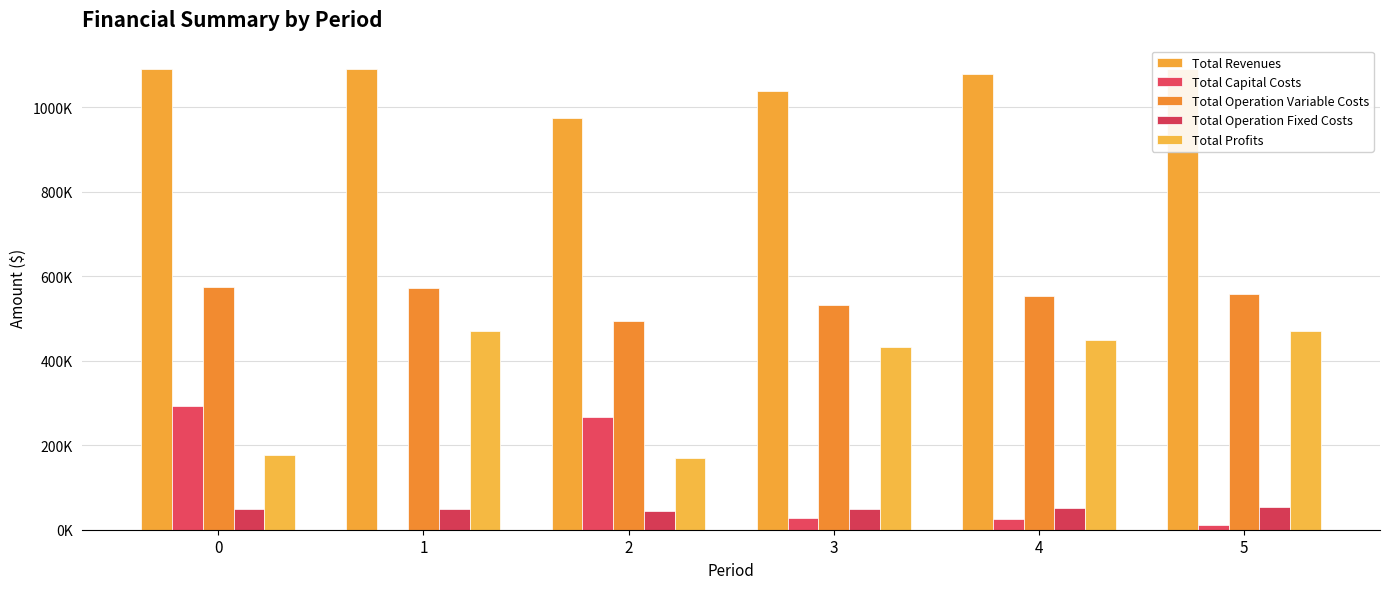

Between 2 and 4, which series saw the biggest shift?

Total Profits